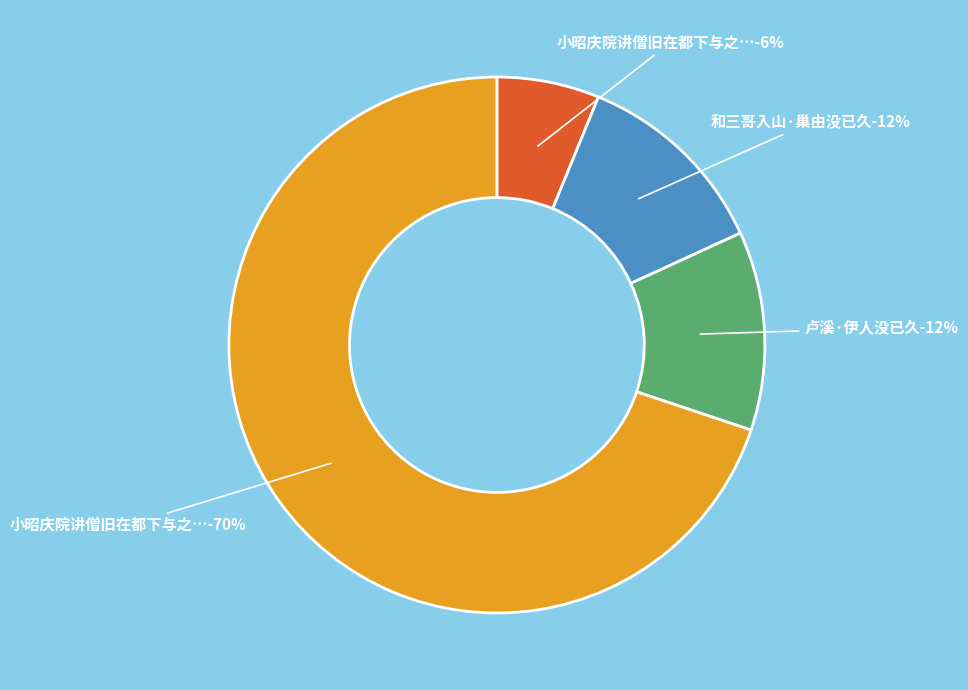

How many segments does this pie chart have?

4